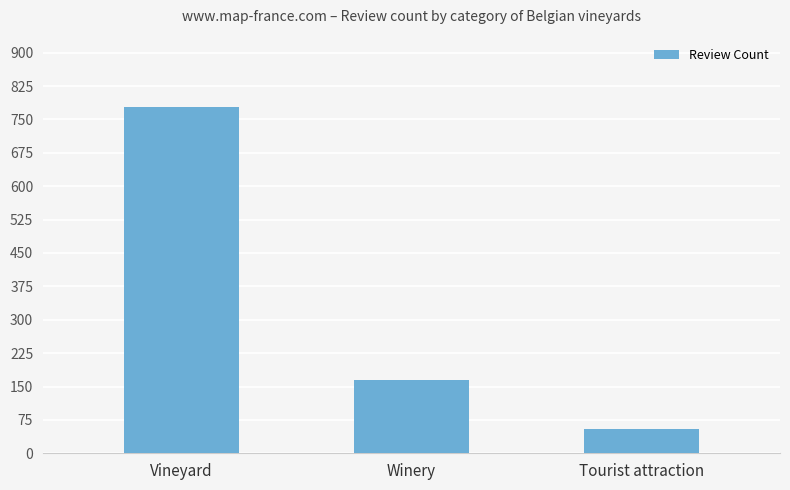

What is the label of the 1st bar from the left?

Vineyard